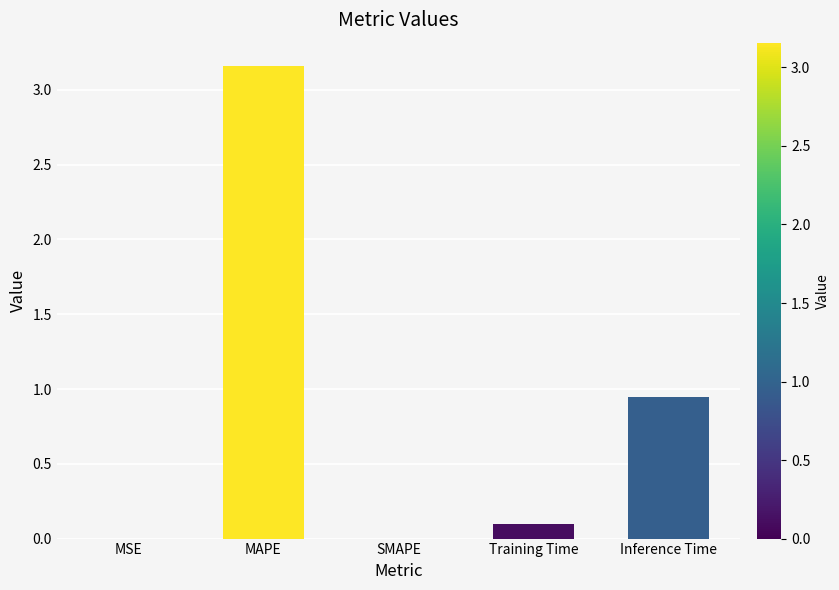

What is the average value?

0.8